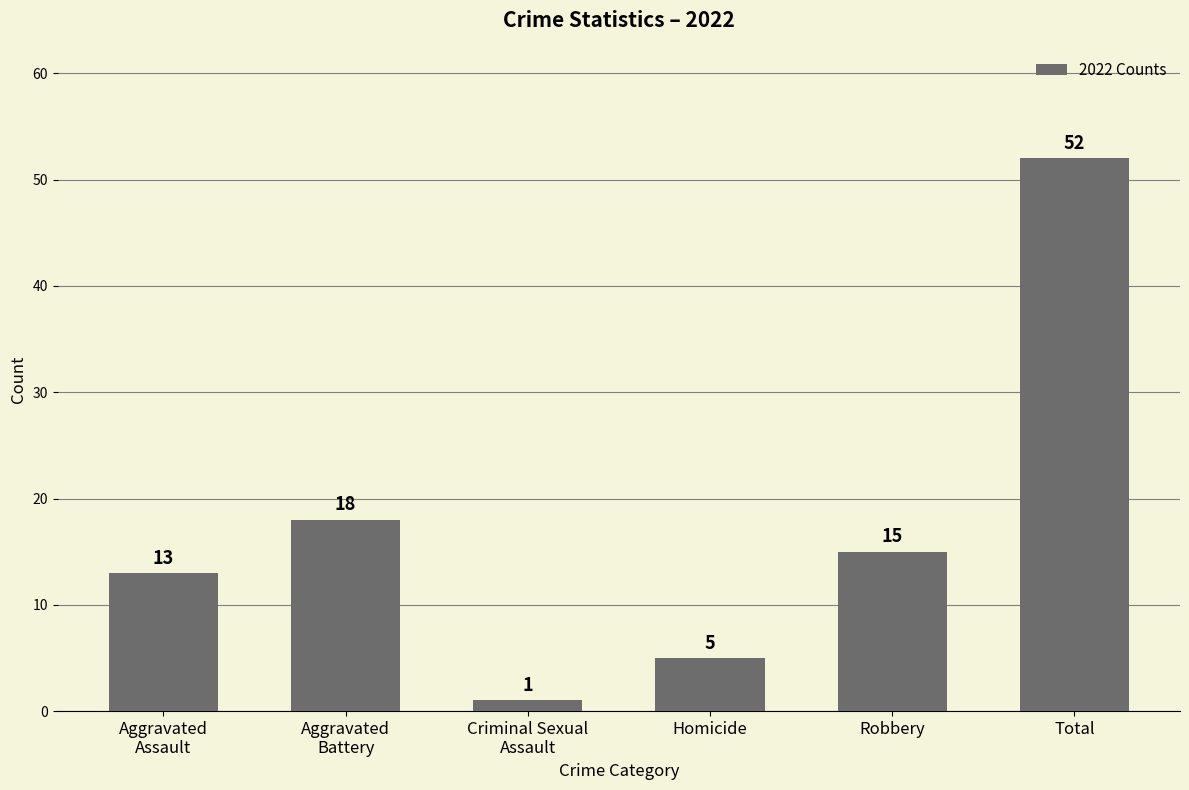

Which has a higher value, Total or Aggravated
Assault?

Total